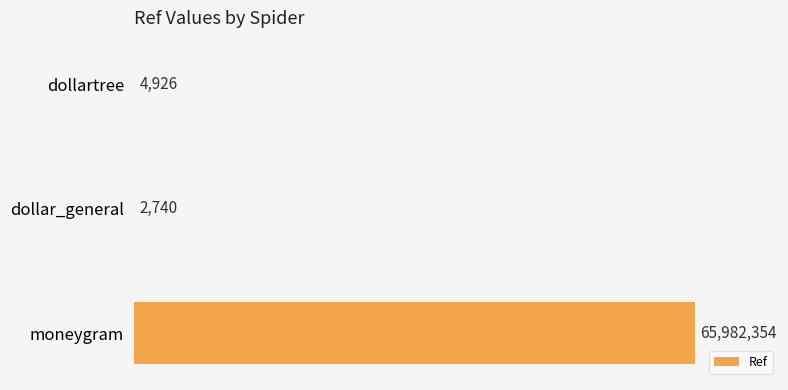

Which has a higher value, dollar_general or dollartree?

dollartree